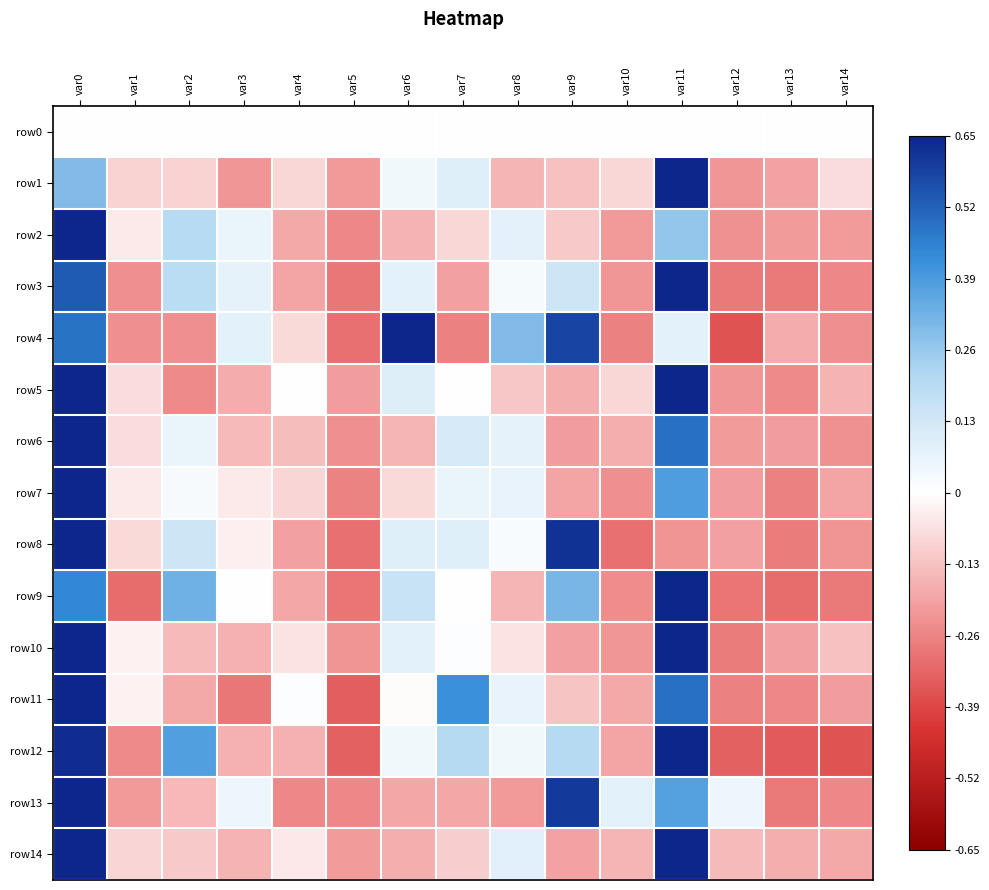

Reading left to right, transcribe all the data shown in this chart.

row0: var0=0.0	var1=0.0	var2=0.0	var3=0.0	var4=0.0	var5=0.0	var6=0.0	var7=0.0	var8=0.0	var9=0.0	var10=0.0	var11=0.0	var12=0.0	var13=0.0	var14=0.0
row1: var0=0.3	var1=-0.1	var2=-0.1	var3=-0.2	var4=-0.1	var5=-0.2	var6=0.0	var7=0.1	var8=-0.2	var9=-0.1	var10=-0.1	var11=0.7	var12=-0.2	var13=-0.2	var14=-0.1
row2: var0=0.7	var1=-0.0	var2=0.2	var3=0.1	var4=-0.2	var5=-0.3	var6=-0.2	var7=-0.1	var8=0.1	var9=-0.1	var10=-0.2	var11=0.3	var12=-0.2	var13=-0.2	var14=-0.2
row3: var0=0.5	var1=-0.2	var2=0.2	var3=0.1	var4=-0.2	var5=-0.3	var6=0.1	var7=-0.2	var8=0.0	var9=0.1	var10=-0.2	var11=0.7	var12=-0.3	var13=-0.3	var14=-0.3
row4: var0=0.5	var1=-0.2	var2=-0.2	var3=0.1	var4=-0.1	var5=-0.3	var6=0.6	var7=-0.3	var8=0.3	var9=0.6	var10=-0.3	var11=0.1	var12=-0.4	var13=-0.2	var14=-0.2
row5: var0=0.7	var1=-0.1	var2=-0.2	var3=-0.2	var4=0.0	var5=-0.2	var6=0.1	var7=0.0	var8=-0.1	var9=-0.2	var10=-0.1	var11=0.7	var12=-0.2	var13=-0.2	var14=-0.2
row6: var0=0.7	var1=-0.1	var2=0.1	var3=-0.1	var4=-0.1	var5=-0.2	var6=-0.2	var7=0.1	var8=0.1	var9=-0.2	var10=-0.2	var11=0.5	var12=-0.2	var13=-0.2	var14=-0.2
row7: var0=0.7	var1=-0.0	var2=0.0	var3=-0.0	var4=-0.1	var5=-0.3	var6=-0.1	var7=0.1	var8=0.1	var9=-0.2	var10=-0.2	var11=0.4	var12=-0.2	var13=-0.3	var14=-0.2
row8: var0=0.7	var1=-0.1	var2=0.1	var3=-0.0	var4=-0.2	var5=-0.3	var6=0.1	var7=0.1	var8=0.0	var9=0.6	var10=-0.3	var11=-0.2	var12=-0.2	var13=-0.3	var14=-0.2
row9: var0=0.4	var1=-0.3	var2=0.3	var3=0.0	var4=-0.2	var5=-0.3	var6=0.2	var7=0.0	var8=-0.2	var9=0.3	var10=-0.2	var11=0.7	var12=-0.3	var13=-0.3	var14=-0.3
row10: var0=0.7	var1=-0.0	var2=-0.1	var3=-0.2	var4=-0.1	var5=-0.2	var6=0.1	var7=0.0	var8=-0.1	var9=-0.2	var10=-0.2	var11=0.7	var12=-0.3	var13=-0.2	var14=-0.1
row11: var0=0.7	var1=-0.0	var2=-0.2	var3=-0.3	var4=0.0	var5=-0.3	var6=-0.0	var7=0.4	var8=0.1	var9=-0.1	var10=-0.2	var11=0.5	var12=-0.3	var13=-0.3	var14=-0.2
row12: var0=0.6	var1=-0.2	var2=0.4	var3=-0.2	var4=-0.2	var5=-0.3	var6=0.0	var7=0.2	var8=0.0	var9=0.2	var10=-0.2	var11=0.6	var12=-0.3	var13=-0.3	var14=-0.4
row13: var0=0.7	var1=-0.2	var2=-0.2	var3=0.0	var4=-0.2	var5=-0.2	var6=-0.2	var7=-0.2	var8=-0.2	var9=0.6	var10=0.1	var11=0.4	var12=0.0	var13=-0.3	var14=-0.2
row14: var0=0.7	var1=-0.1	var2=-0.1	var3=-0.2	var4=-0.0	var5=-0.2	var6=-0.2	var7=-0.1	var8=0.1	var9=-0.2	var10=-0.2	var11=0.7	var12=-0.1	var13=-0.2	var14=-0.2